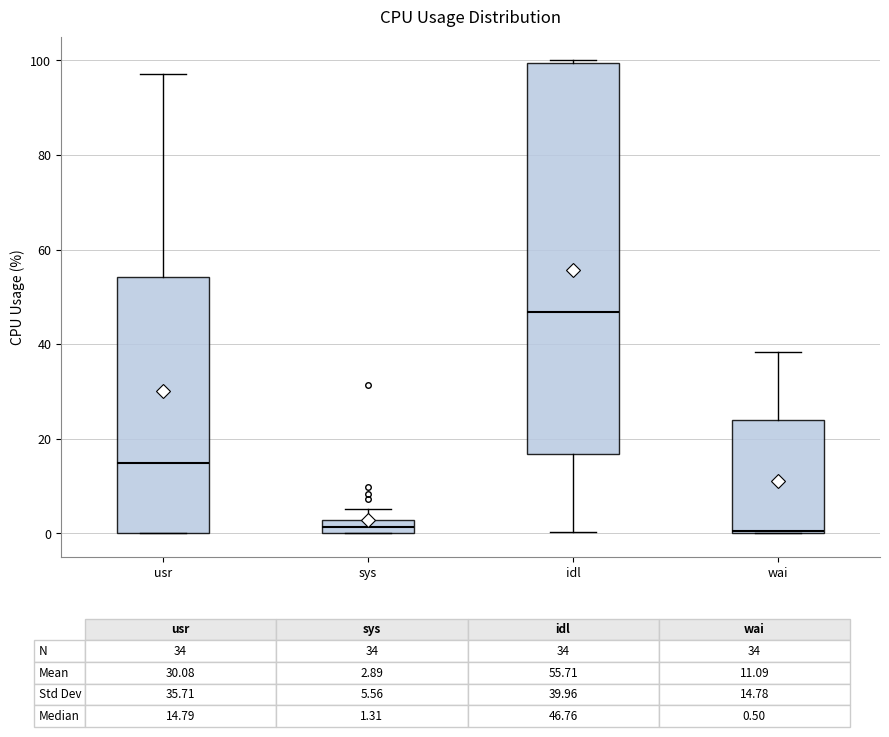

Comparing the boxes themselves (not the whiskers), which one is the tallest?

idl